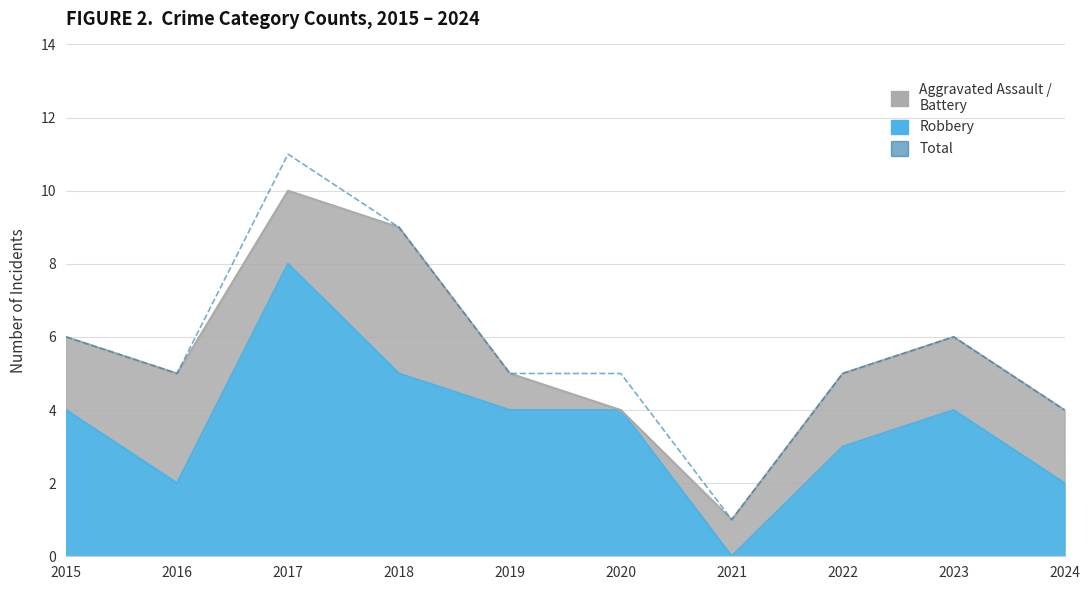

How many values are between 5 and 6?

6